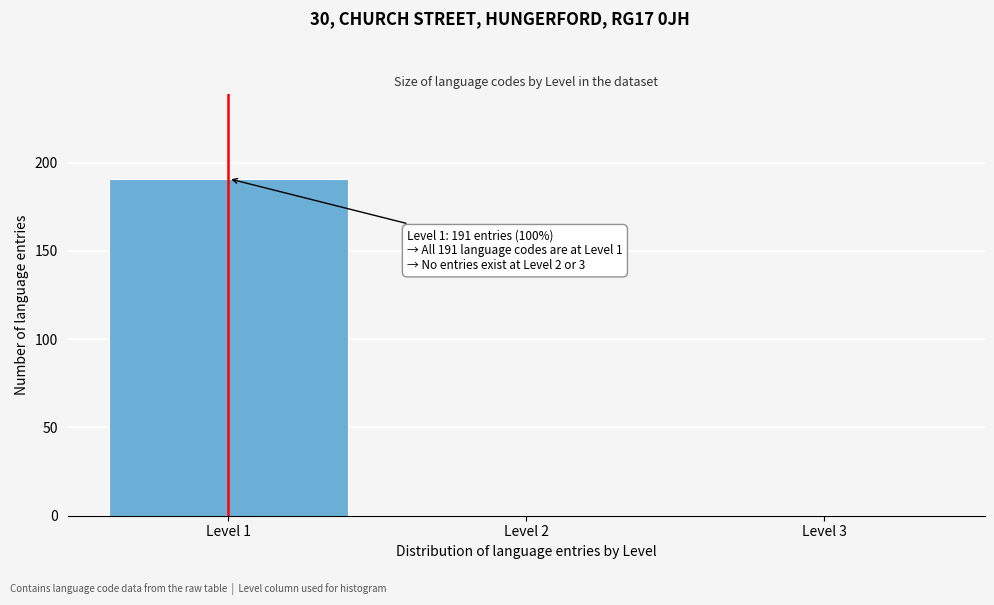

Which range on the x-axis has the tallest bar?

0.5 to 1.5